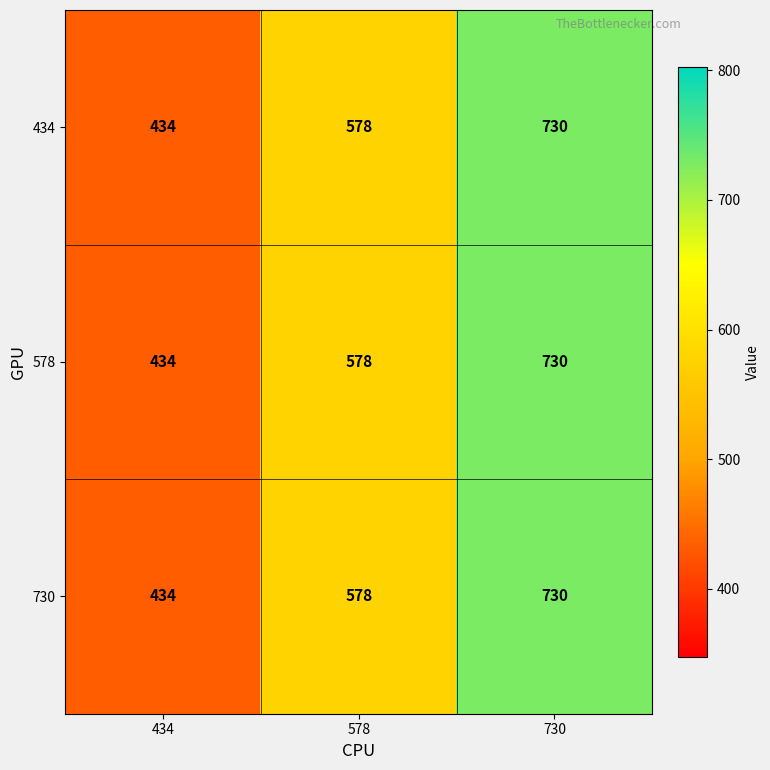

At which category does the chart reach its peak across all series?

730